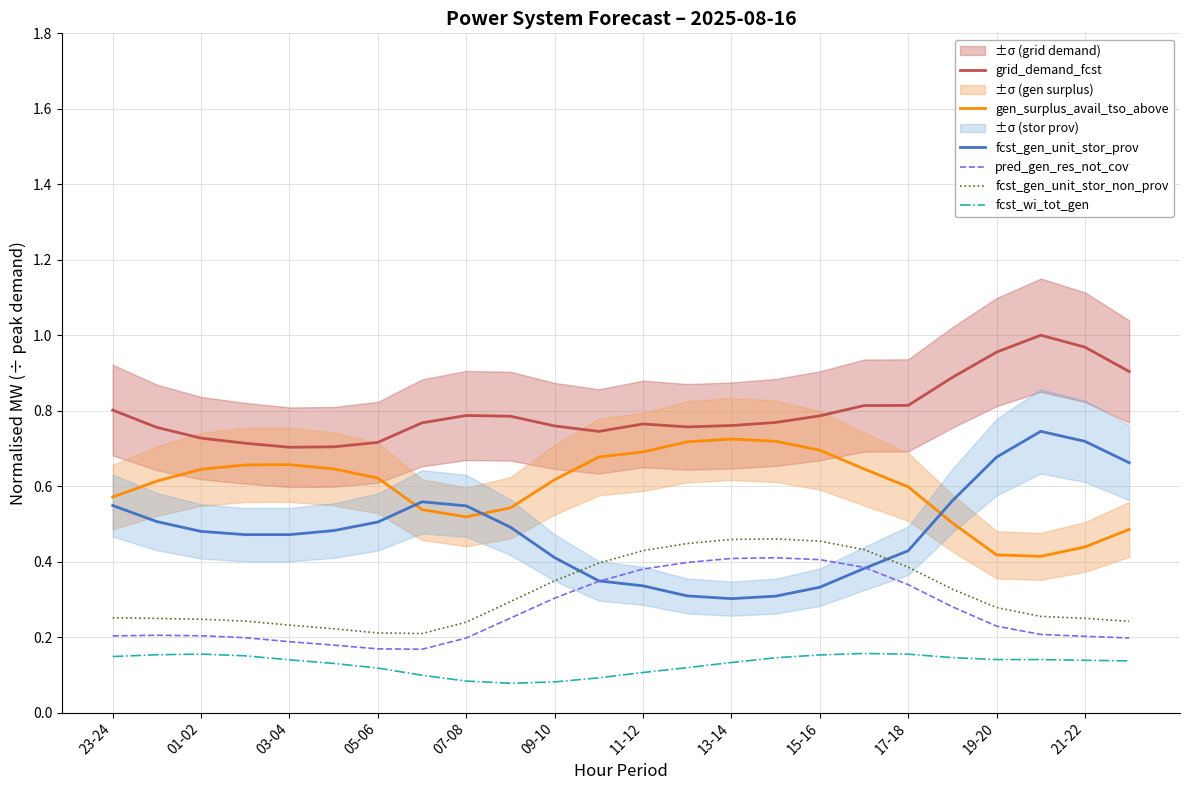

At how many categories does at least one series exceed 0?

24